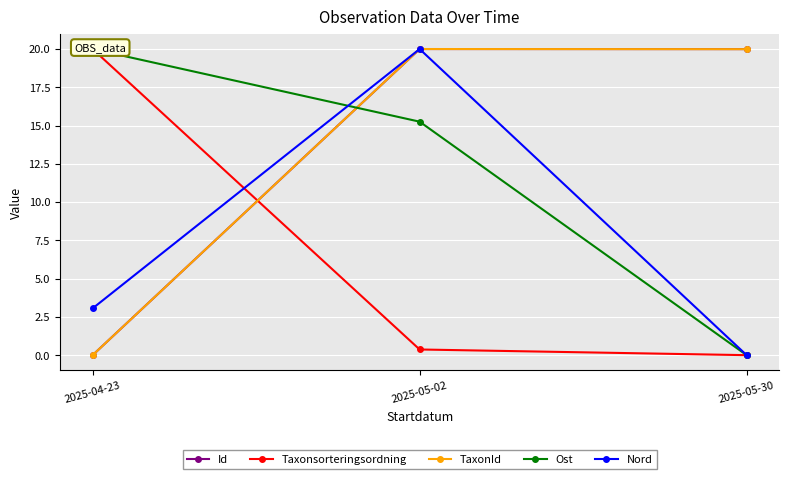

Which category has the lowest value across all series?

2025-04-23